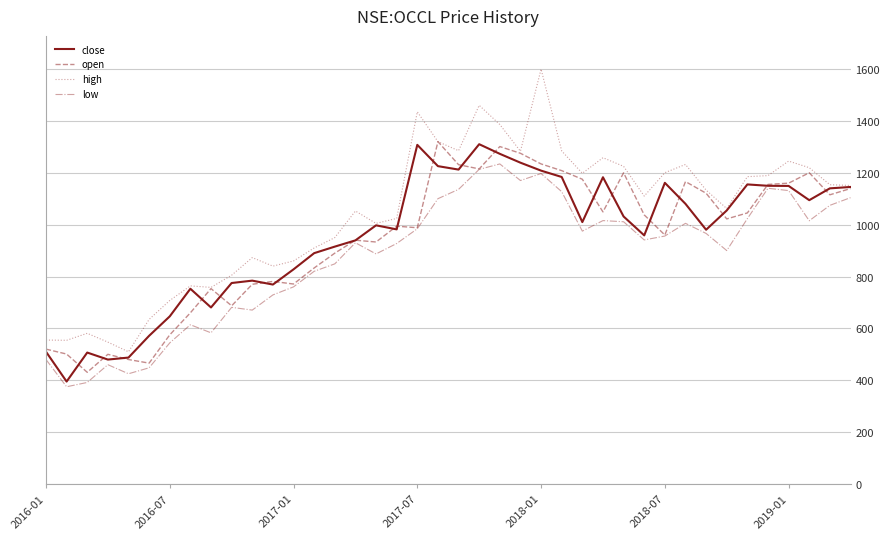

Which series has the largest range (max minus min)?

high